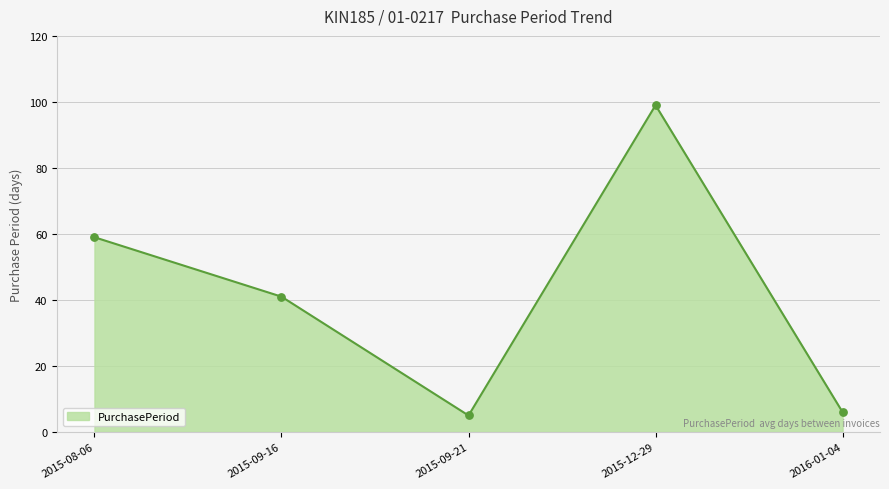

Which has a higher value, 2016-01-04 or 2015-09-16?

2015-09-16